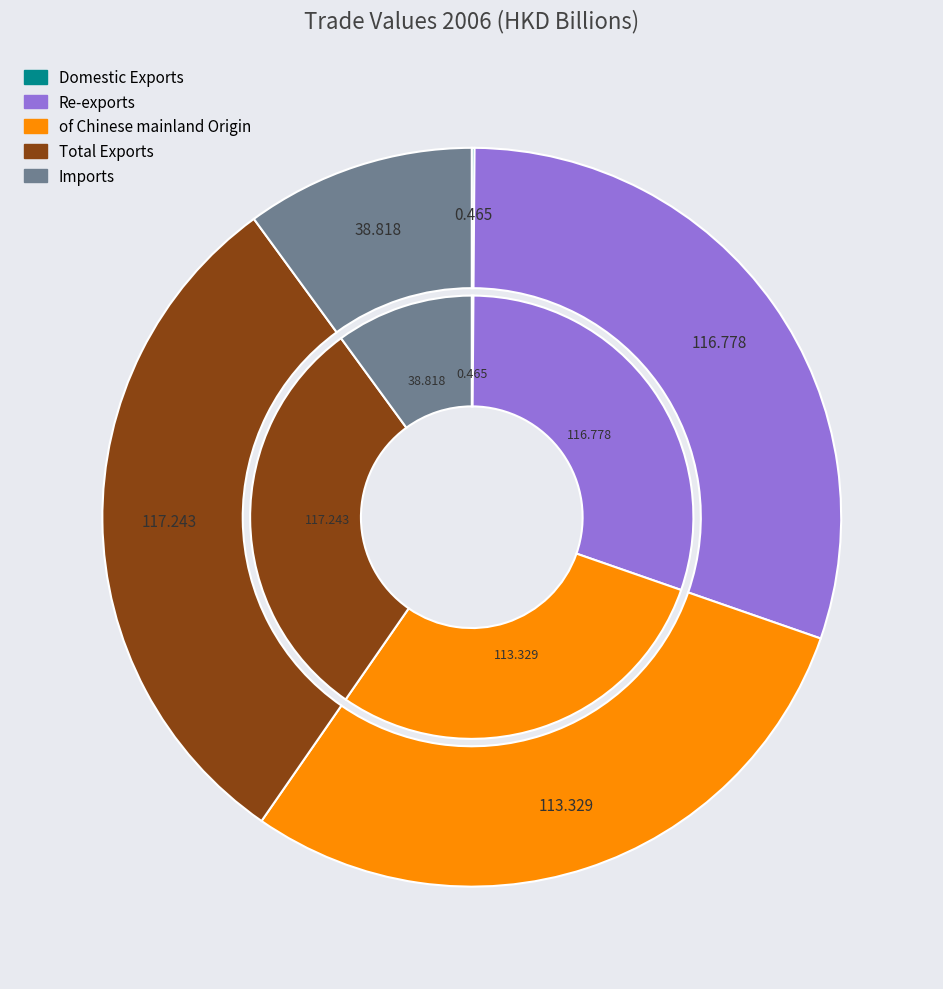

Count the number of slices in the pie.

5